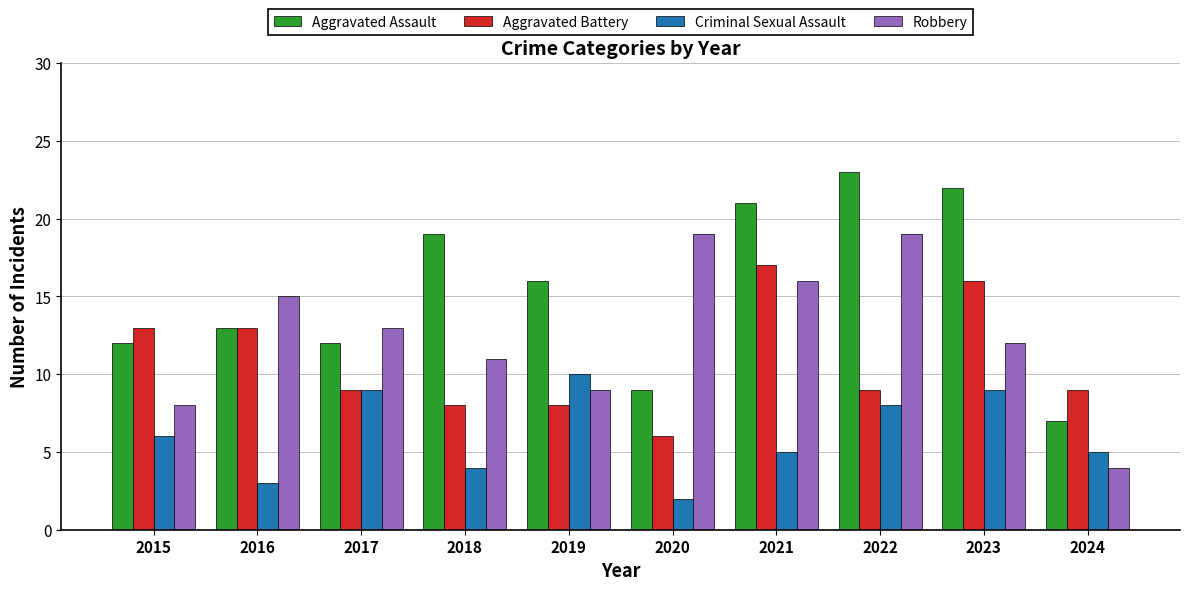

What is the difference between the maximum and second lowest values in the Robbery series?

11